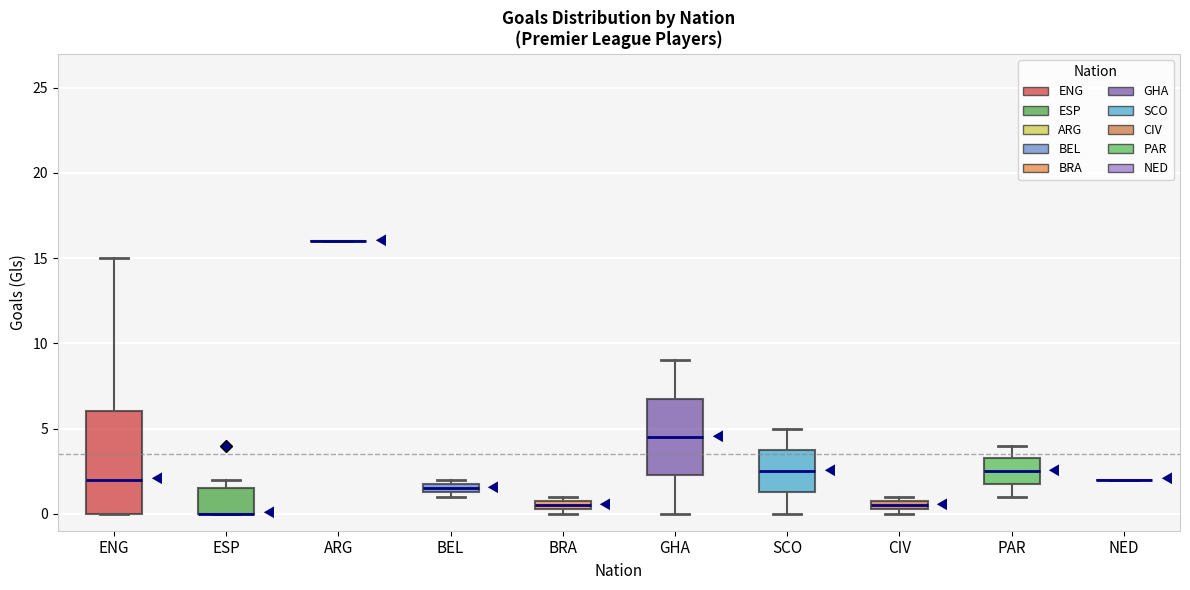

Where does the lower whisker of the box for GHA end on the y-axis? The values are not printed on the chart, so give them approximately, as read against the axis.

0.0